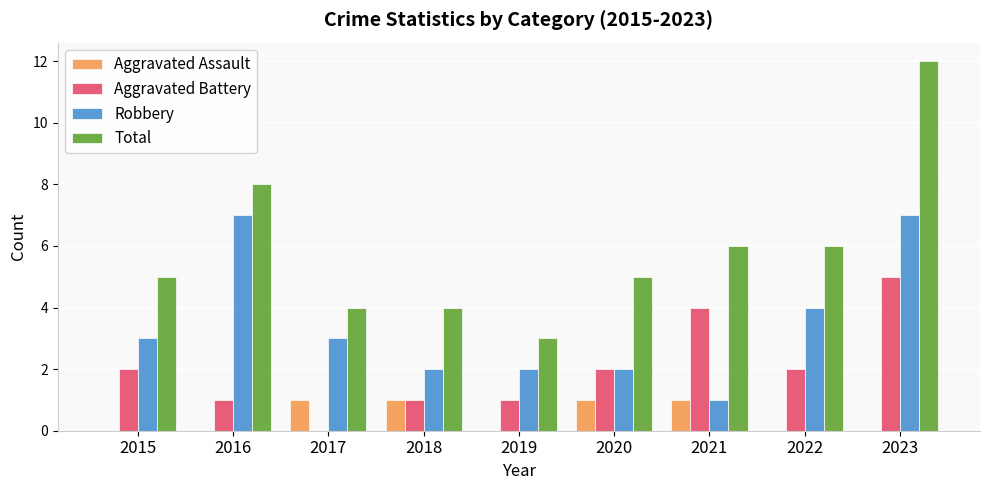

How many Total values are between 4 and 6?

6